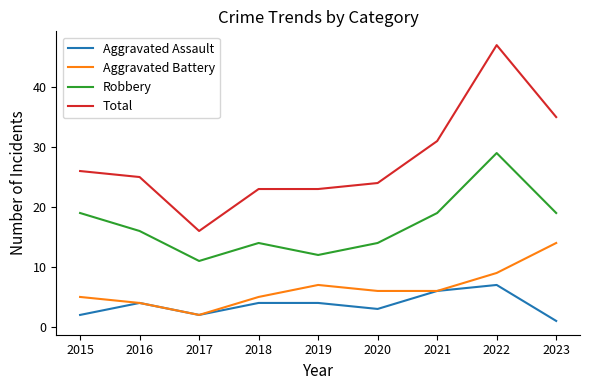

What is the smallest value displayed?

1